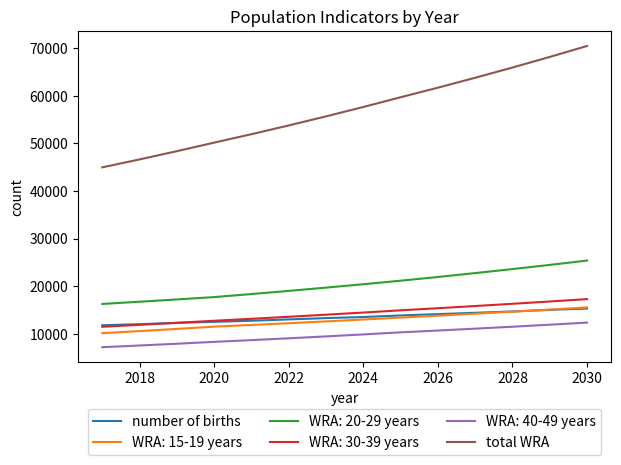

What is the maximum value shown in the chart?

70503.2